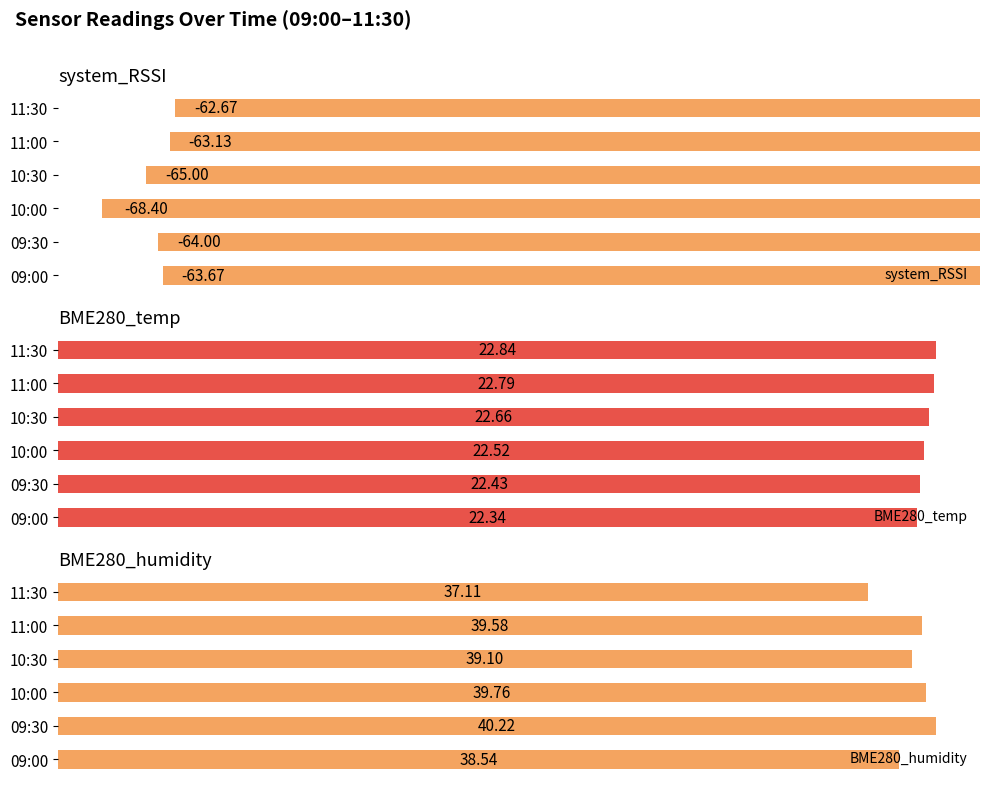

Is it true that BME280_temp equals 22.7 at 10:30?

True